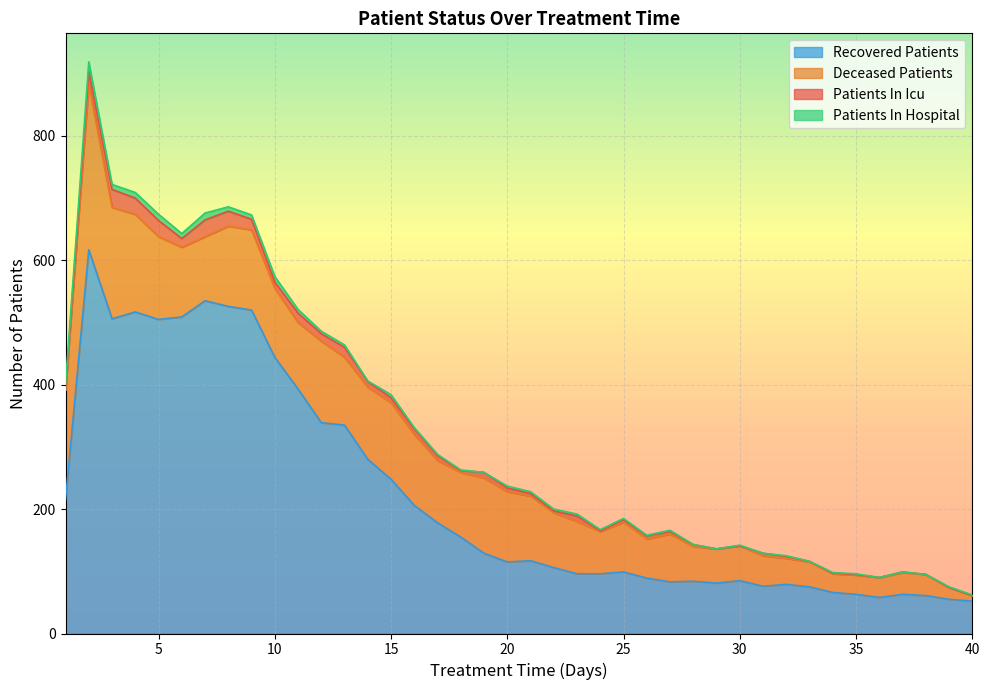

Which series has the largest range (max minus min)?

recovered_patients